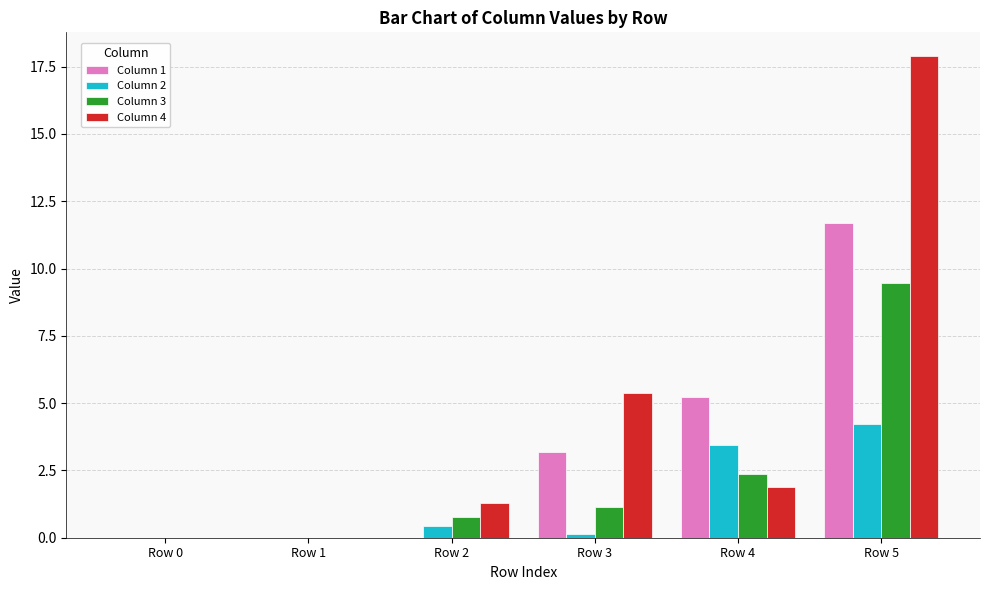

How many data points in Column 4 are above 1?

4